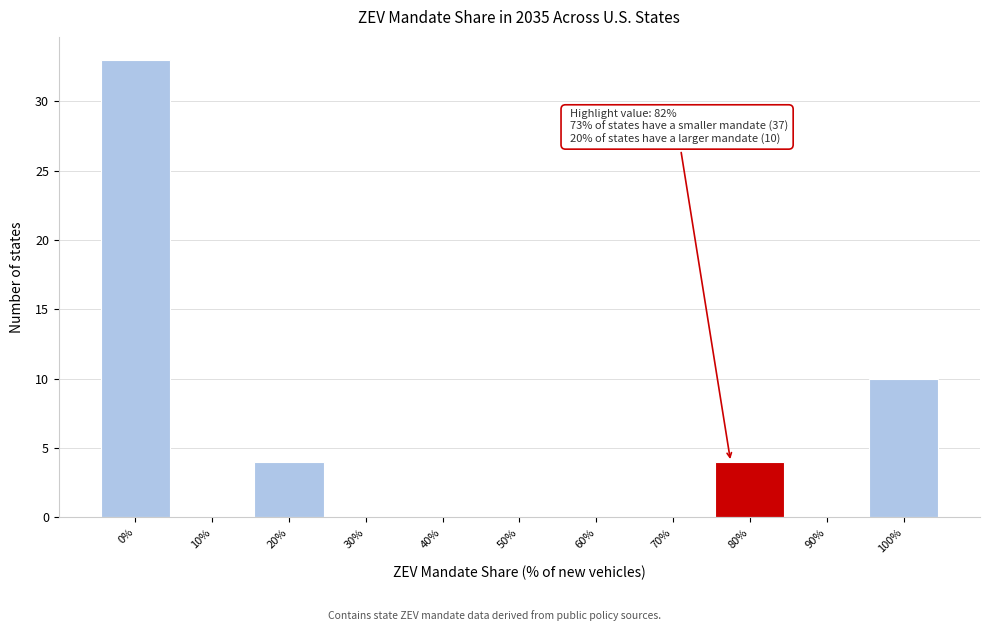

Reading left to right, what are all the values shown in this chart?

0%=33	10%=0	20%=4	30%=0	40%=0	50%=0	60%=0	70%=0	80%=4	90%=0	100%=10